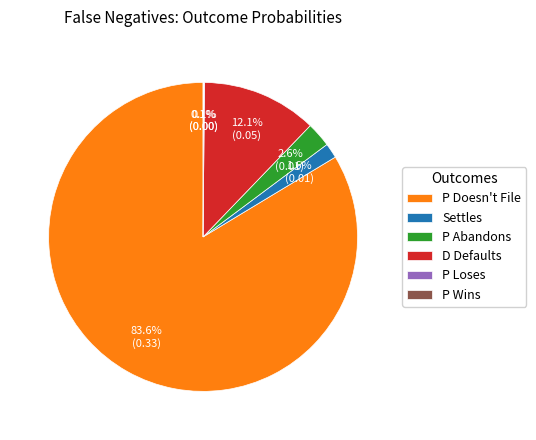

Which slice is the largest?

P Doesn't File